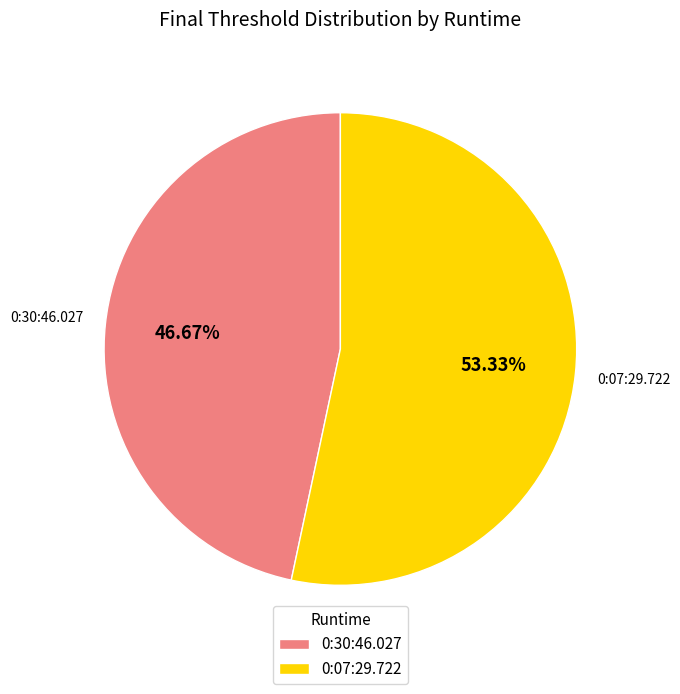

Does any single category account for the majority?

Yes